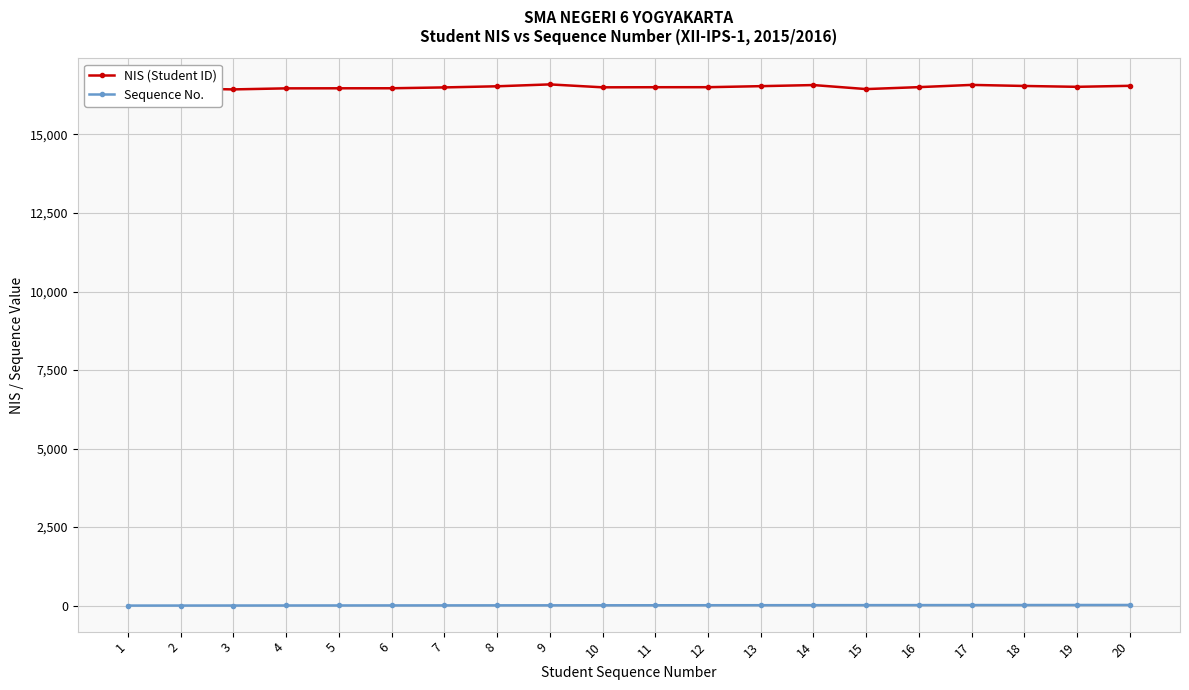

What is the difference between the highest and lowest values at 5?

16466